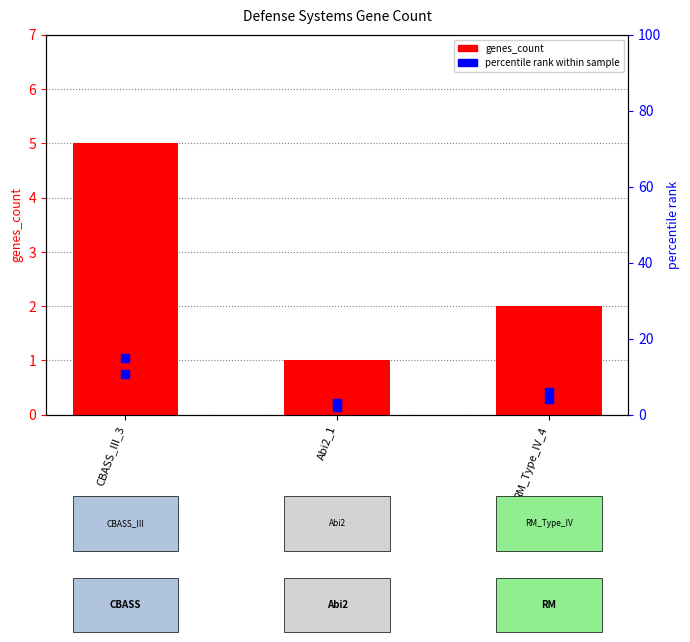

Approximately how many times larger is the value at Abi2_1 compared to CBASS_III_3?

0.2